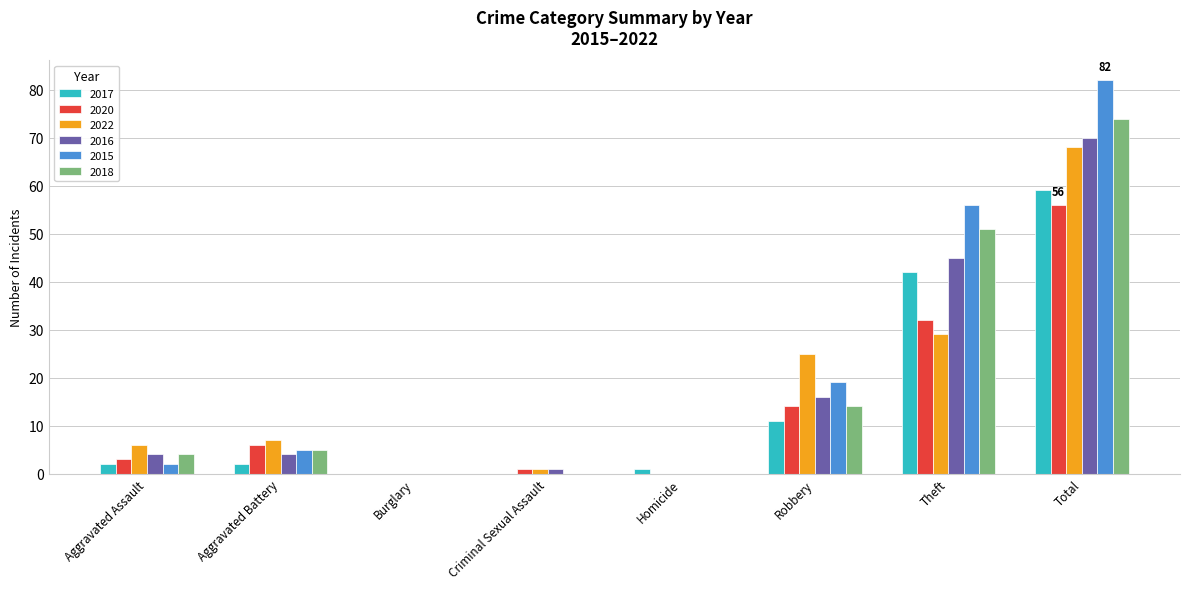

Reading left to right, transcribe all the data shown in this chart.

2017: Aggravated Assault=2	Aggravated Battery=2	Burglary=0	Criminal Sexual Assault=0	Homicide=1	Robbery=11	Theft=42	Total=59
2020: Aggravated Assault=3	Aggravated Battery=6	Burglary=0	Criminal Sexual Assault=1	Homicide=0	Robbery=14	Theft=32	Total=56
2022: Aggravated Assault=6	Aggravated Battery=7	Burglary=0	Criminal Sexual Assault=1	Homicide=0	Robbery=25	Theft=29	Total=68
2016: Aggravated Assault=4	Aggravated Battery=4	Burglary=0	Criminal Sexual Assault=1	Homicide=0	Robbery=16	Theft=45	Total=70
2015: Aggravated Assault=2	Aggravated Battery=5	Burglary=0	Criminal Sexual Assault=0	Homicide=0	Robbery=19	Theft=56	Total=82
2018: Aggravated Assault=4	Aggravated Battery=5	Burglary=0	Criminal Sexual Assault=0	Homicide=0	Robbery=14	Theft=51	Total=74